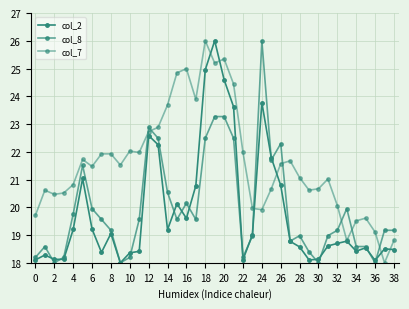

After their last crossing, which series has the higher values: col_8 or col_7?

col_8